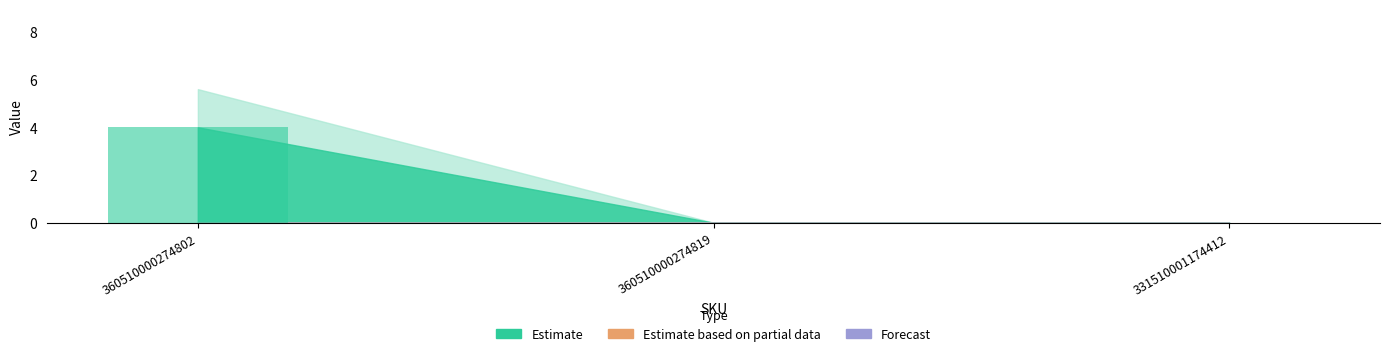

Between 331510001174412 and 360510000274802, which is larger?

360510000274802